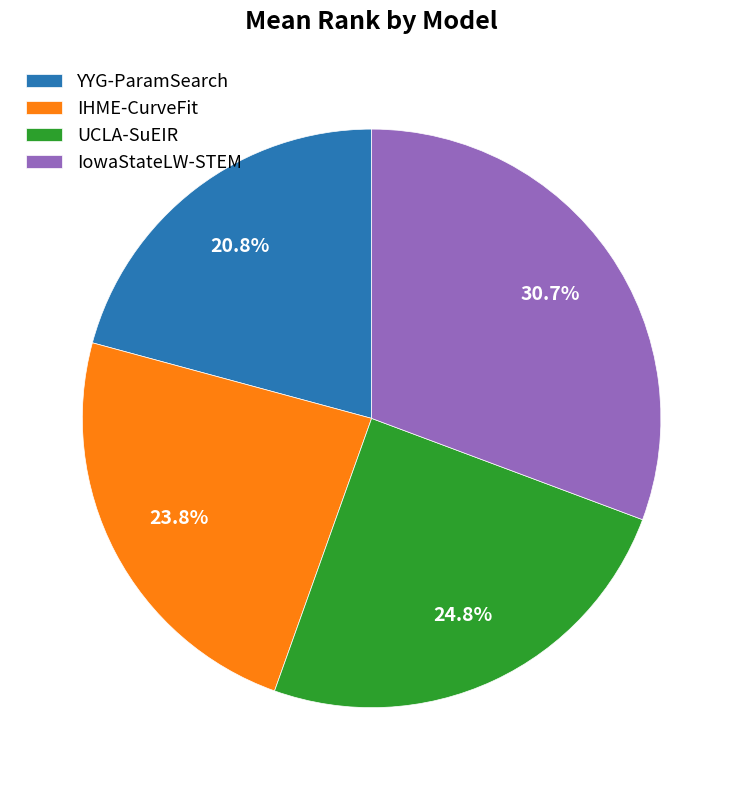

To the nearest percent, what is the difference between the UCLA-SuEIR and IowaStateLW-STEM slice percentages?

6%